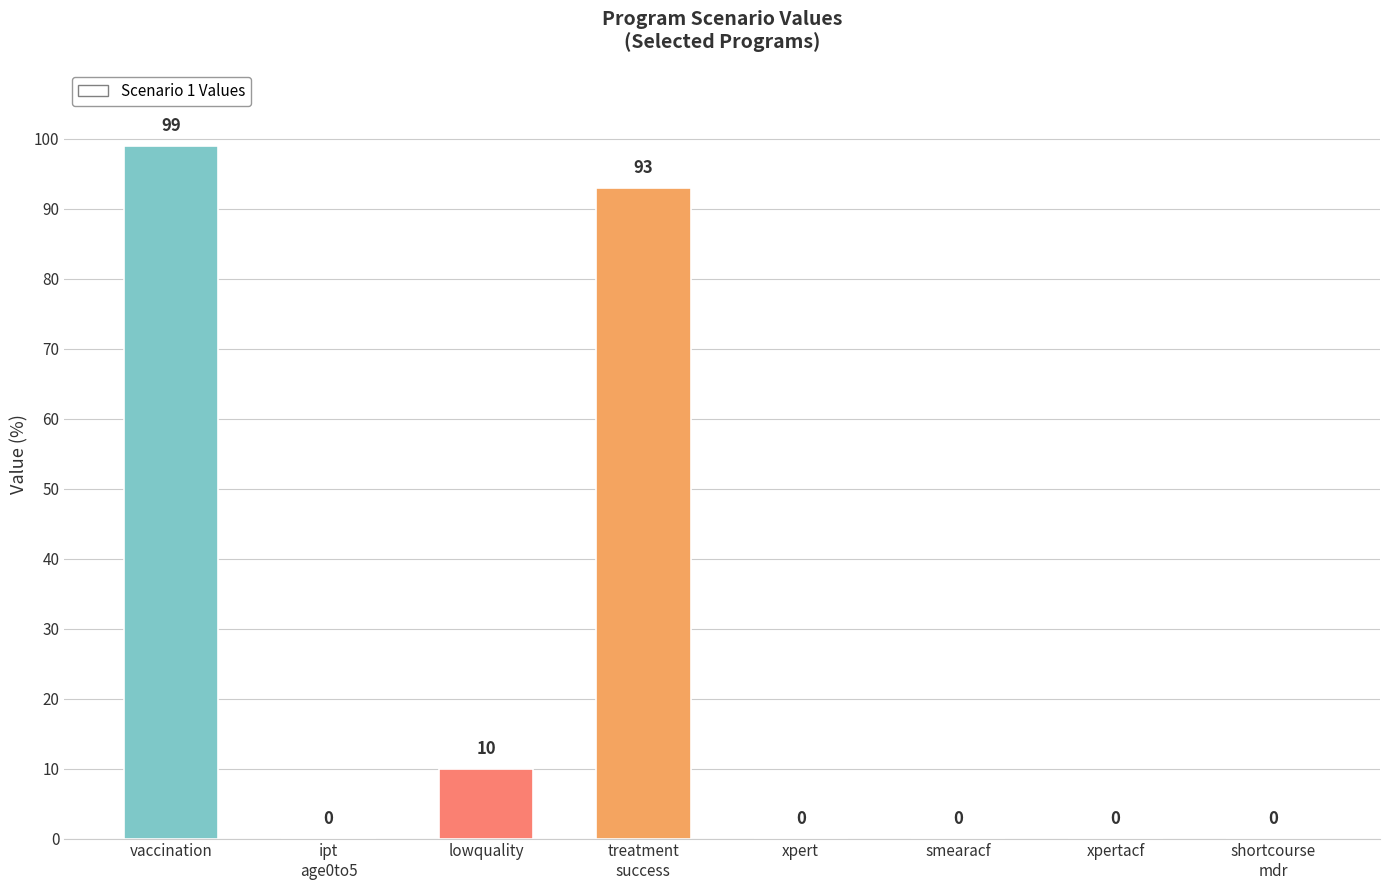

Approximately how many times larger is the value at vaccination compared to lowquality?

9.9